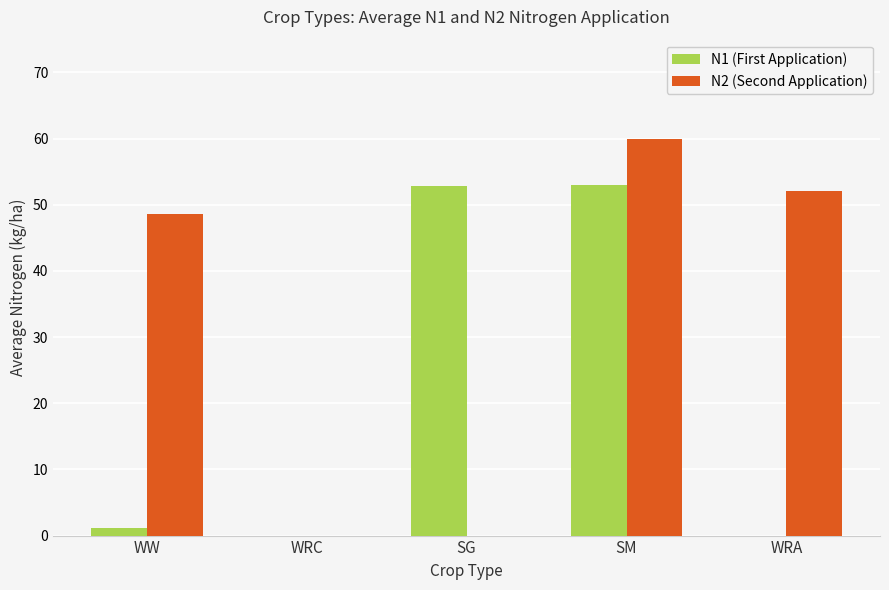

How many groups of bars are there?

5